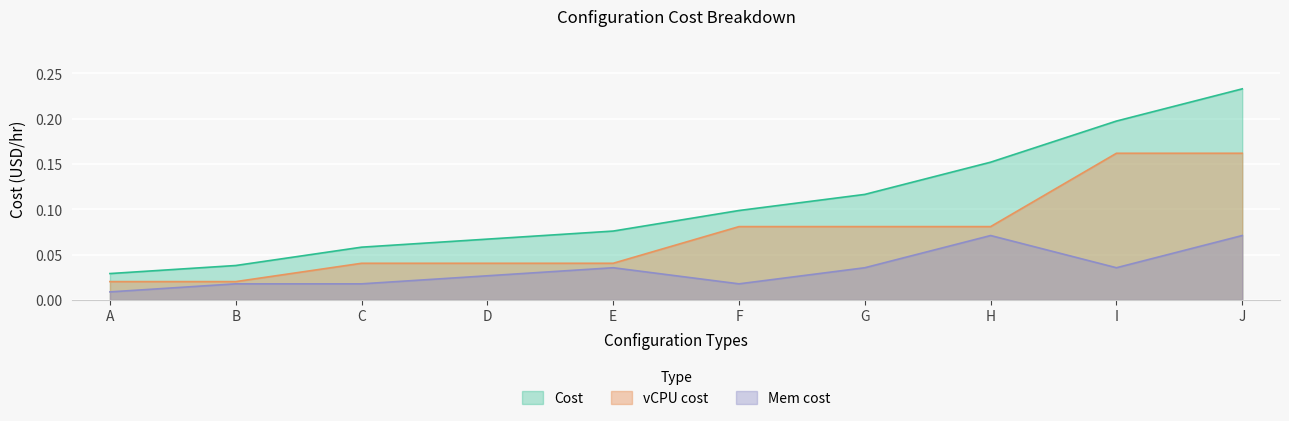

Reading left to right, extract all data points from this chart.

Cost: A=0.0	B=0.0	C=0.1	D=0.1	E=0.1	F=0.1	G=0.1	H=0.2	I=0.2	J=0.2
vCPU cost: A=0.0	B=0.0	C=0.0	D=0.0	E=0.0	F=0.1	G=0.1	H=0.1	I=0.2	J=0.2
Mem cost: A=0.0	B=0.0	C=0.0	D=0.0	E=0.0	F=0.0	G=0.0	H=0.1	I=0.0	J=0.1